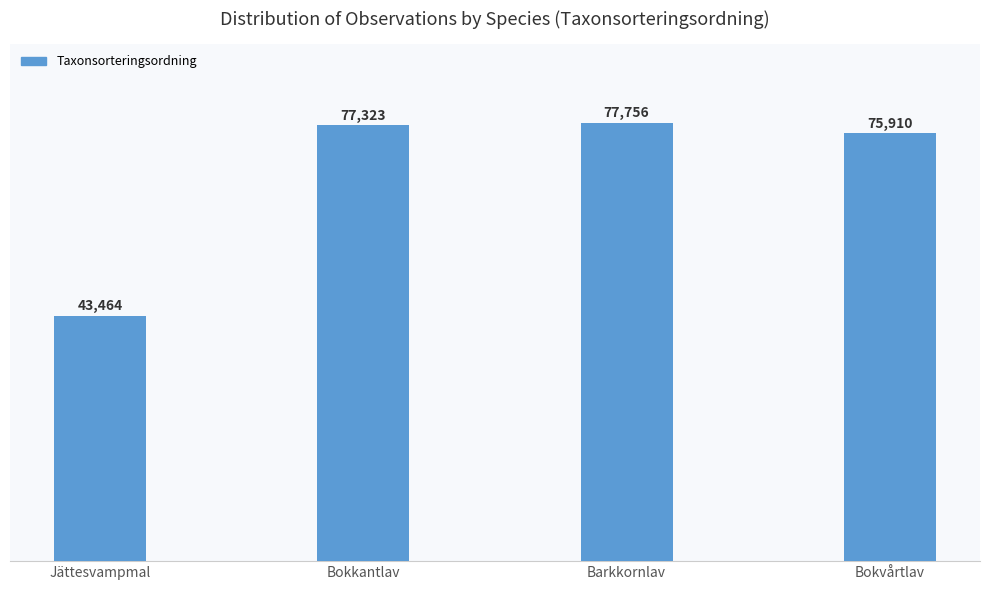

What value does the data have at Bokkantlav?

77323